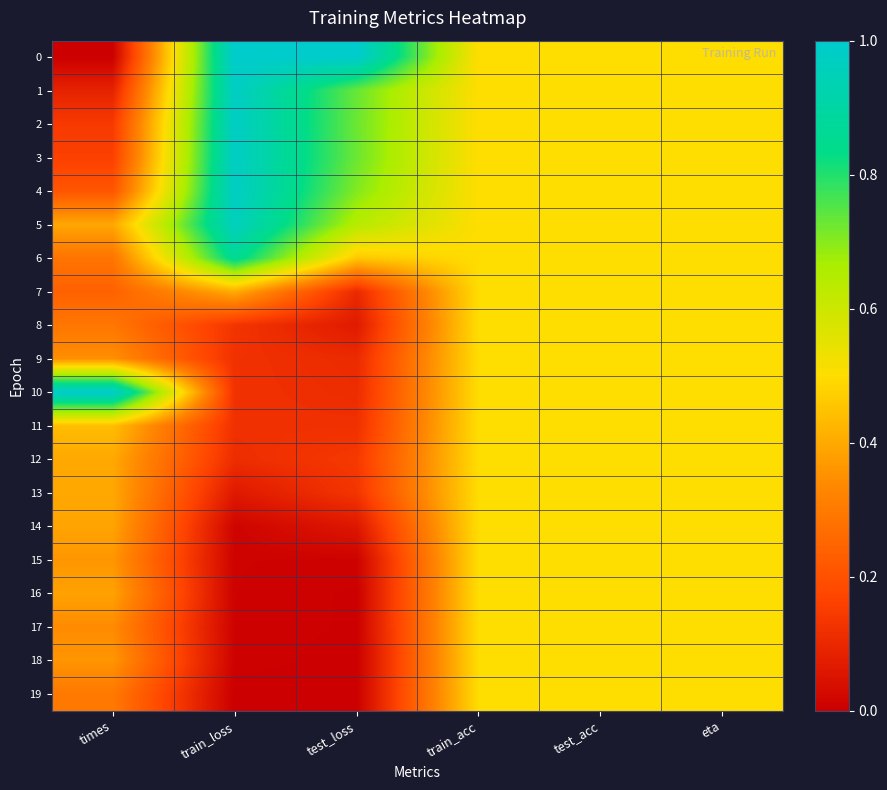

Which category has the highest value across all series?

train_loss